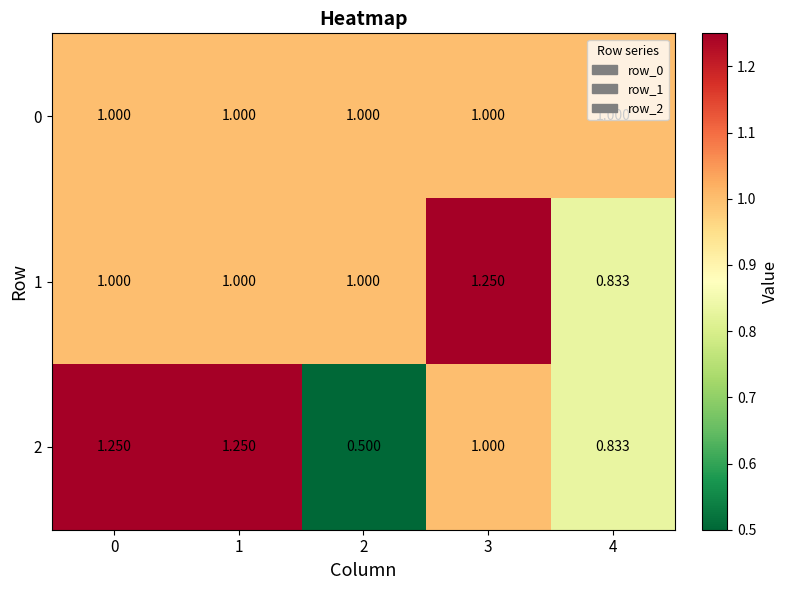

How many categories are shown in the chart?

5